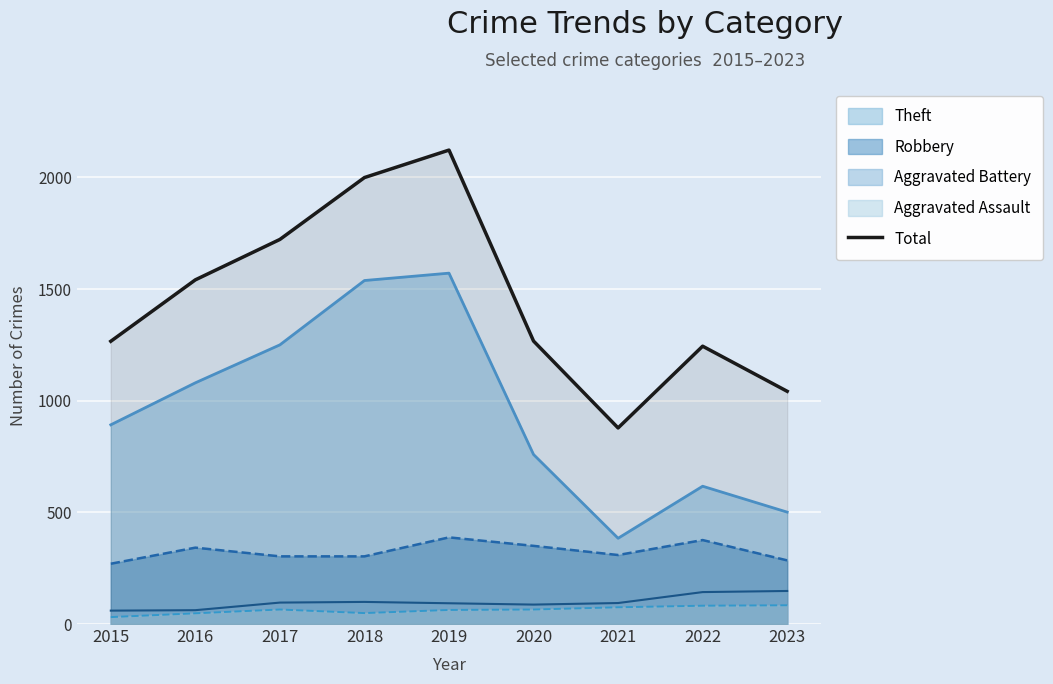

What is the difference between the values at 2018 and 2019?

123